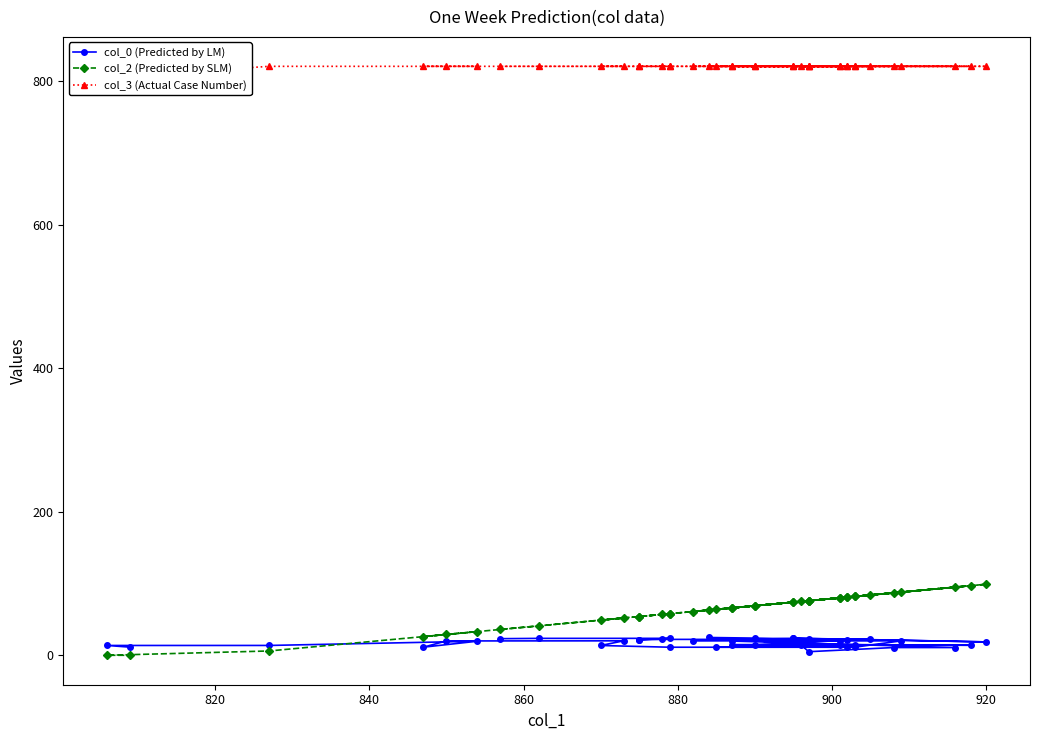

At 860, list the series in order from smallest to largest.

col_0 (Predicted by LM), col_2 (Predicted by SLM), col_3 (Actual Case Number)